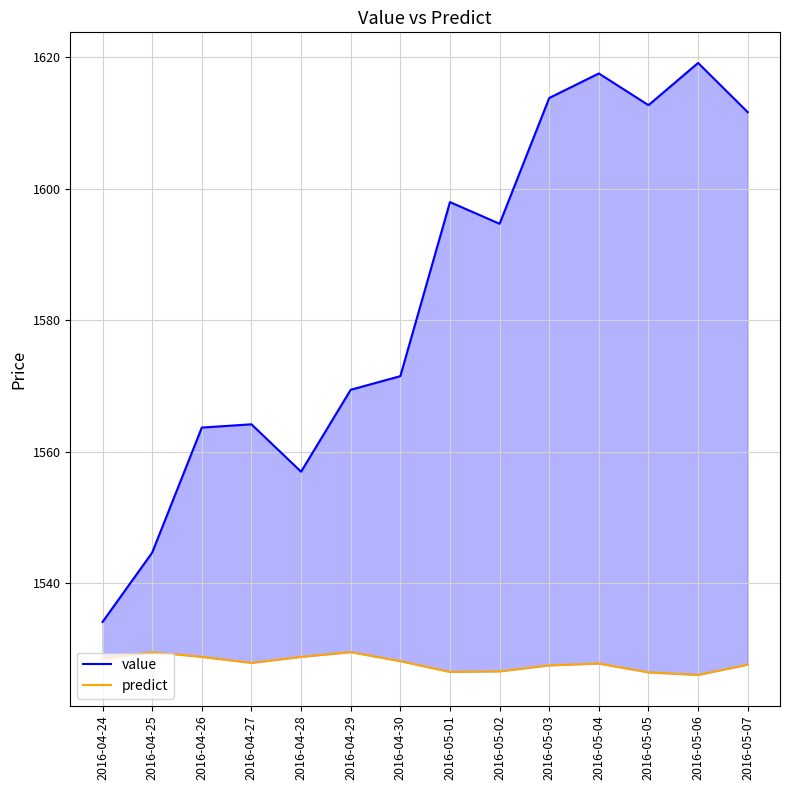

Reading left to right, list all the values displayed in this chart.

value: 1534.1	1544.7	1563.7	1564.2	1557.0	1569.4	1571.5	1598.0	1594.7	1613.8	1617.5	1612.7	1619.1	1611.6
predict: 1528.6	1529.5	1528.8	1527.9	1528.8	1529.5	1528.1	1526.5	1526.6	1527.5	1527.8	1526.4	1526.1	1527.6